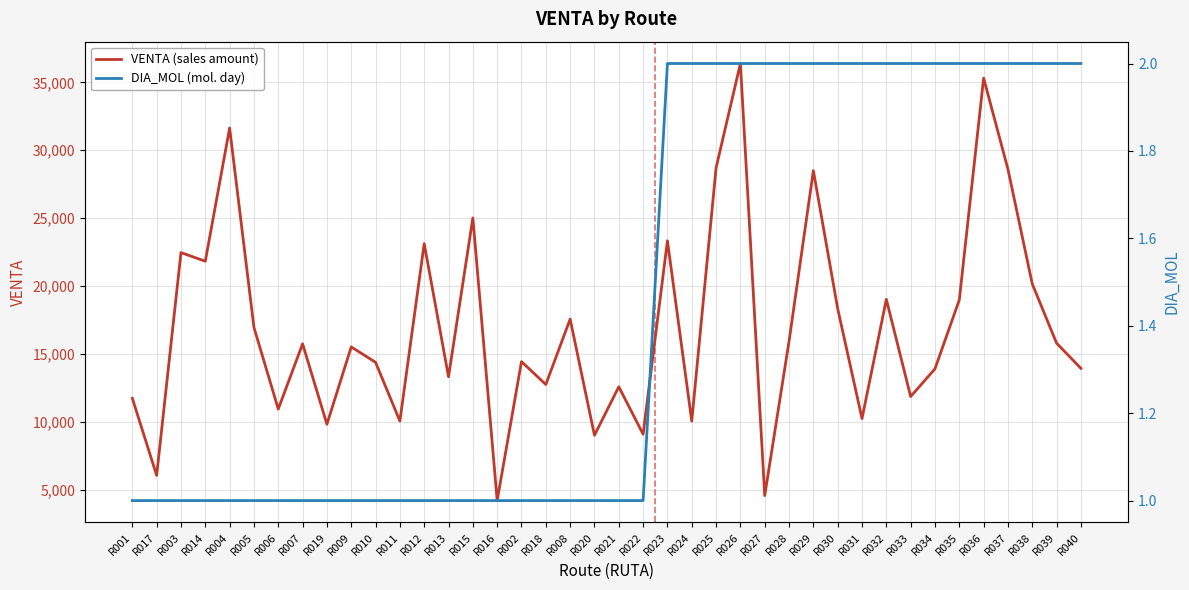

What is the average value of the VENTA (sales amount) series?

17044.7